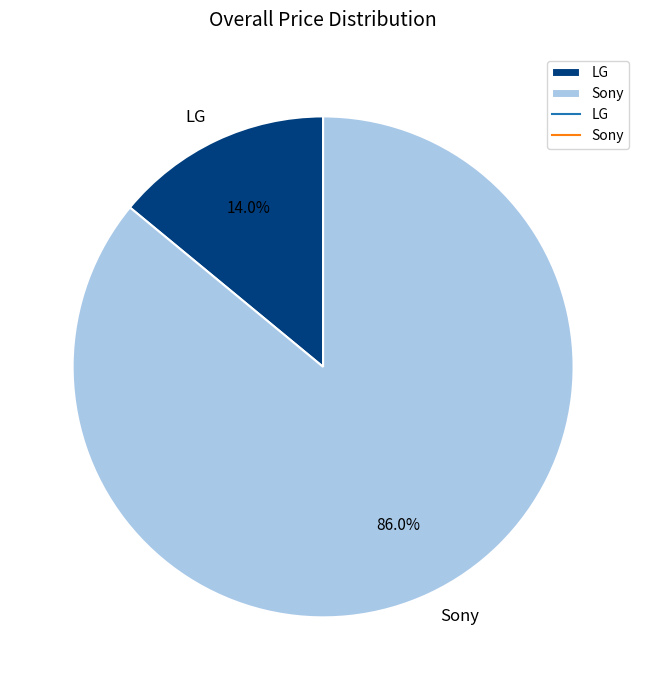

Is it true that LG is 22% of the pie?

False